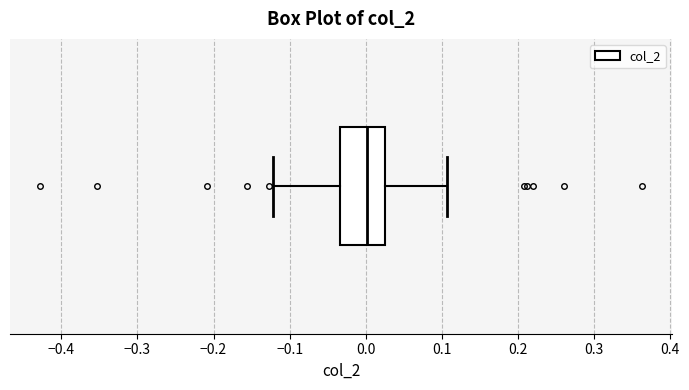

Transcribe this box plot: give where the median line is, the range the box spans, and where the two whiskers end, as read against the x-axis. The values are not printed on the chart, so give them approximately, as read against the axis.

median 0.00, box -0.03 to 0.03, whiskers -0.12 to 0.11